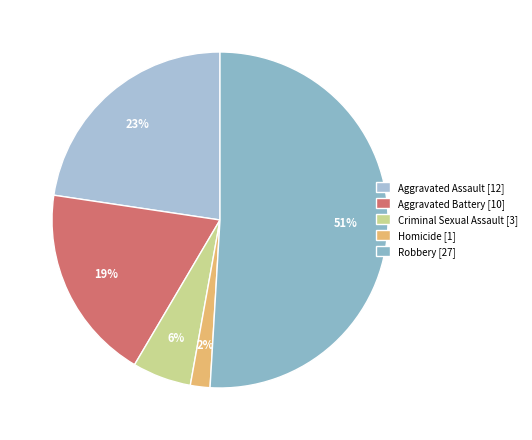

To the nearest percent, what is the average slice percentage?

20%